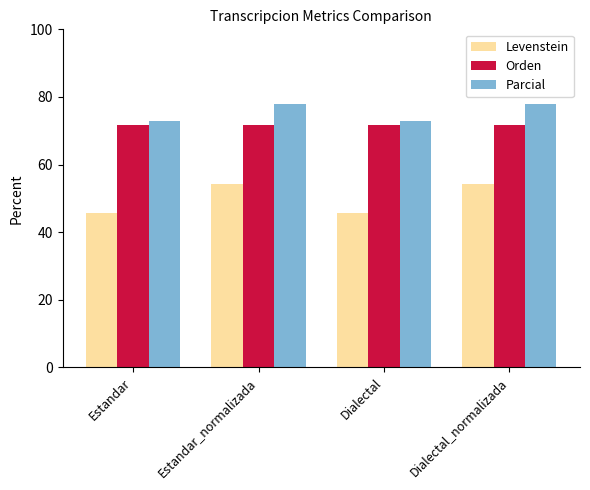

How many bars are there in each group?

3